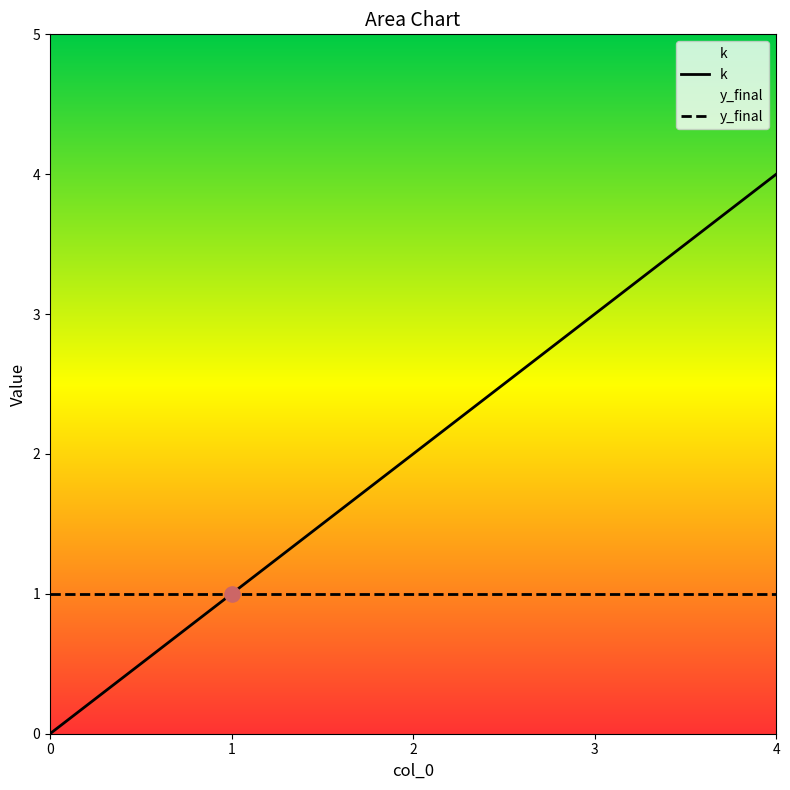

Between 3 and 4, which is larger?

4